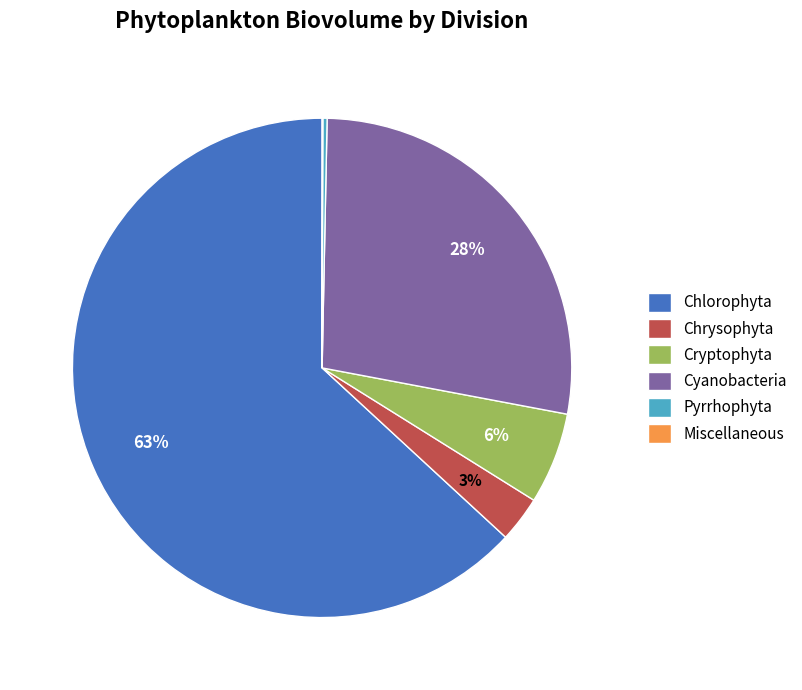

The Chrysophyta slice represents 3% of the pie. True or false?

True